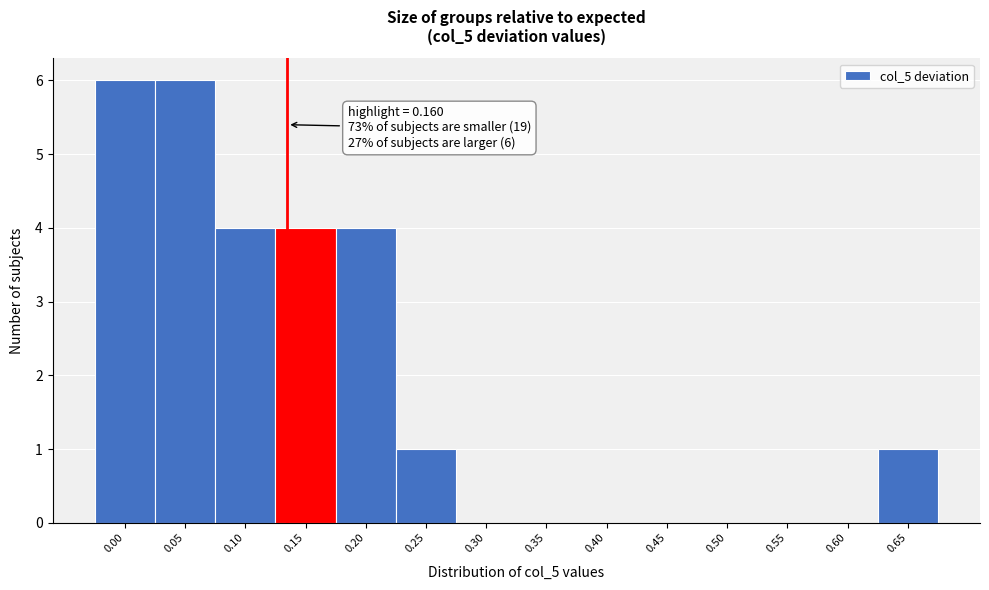

Reading left to right, extract all data points from this chart.

0.00=6	0.05=6	0.10=4	0.15=4	0.20=4	0.25=1	0.30=0	0.35=0	0.40=0	0.45=0	0.50=0	0.55=0	0.60=0	0.65=1